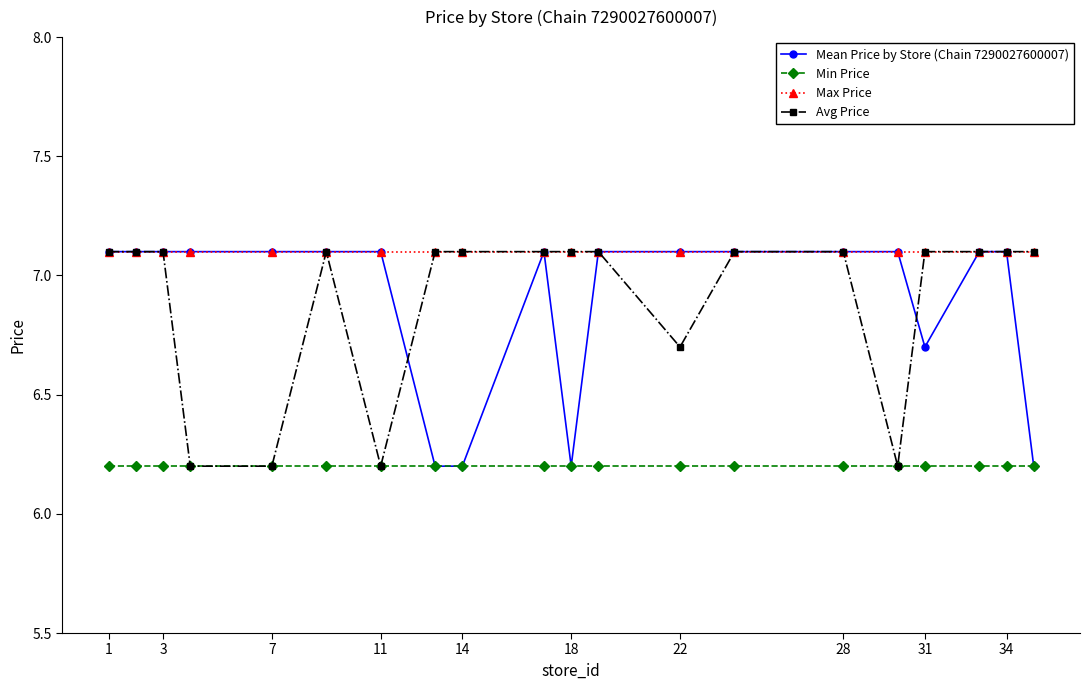

Does the chart have visible grid lines?

No